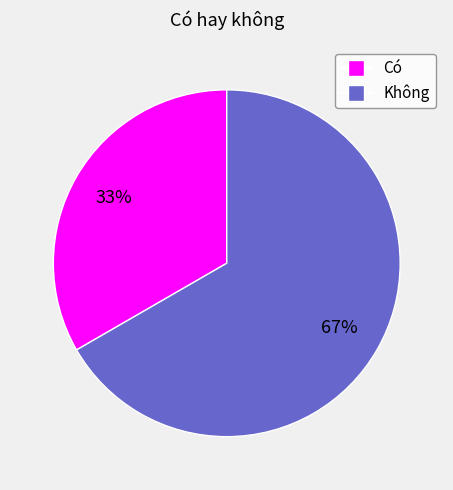

What is the smallest slice in the pie chart?

Có